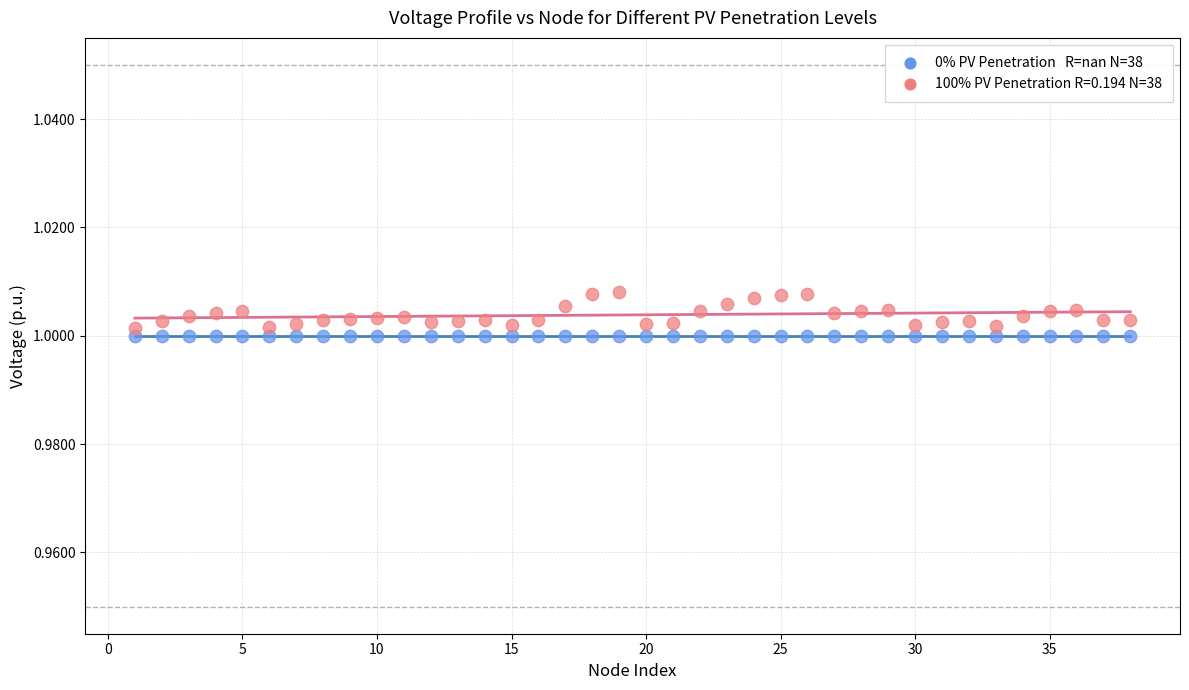

How many points are shown in the scatter plot?

76